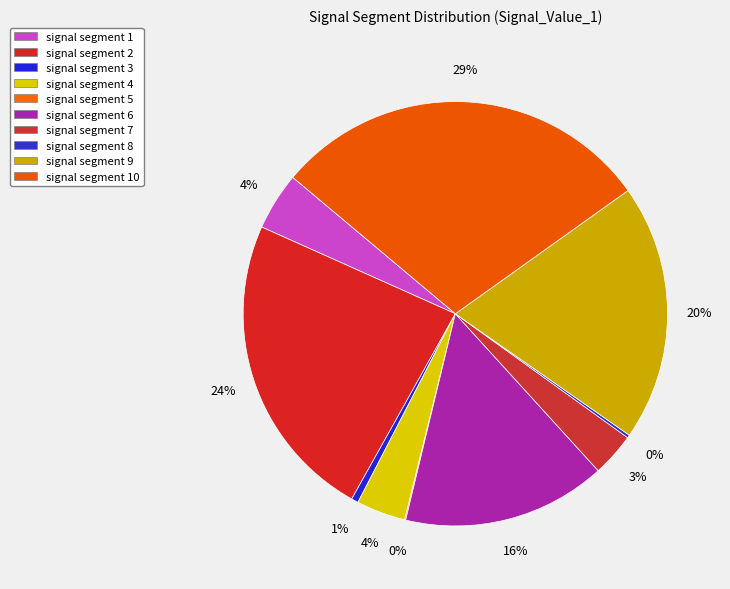

Is it true that signal segment 7 is 3% of the pie?

True